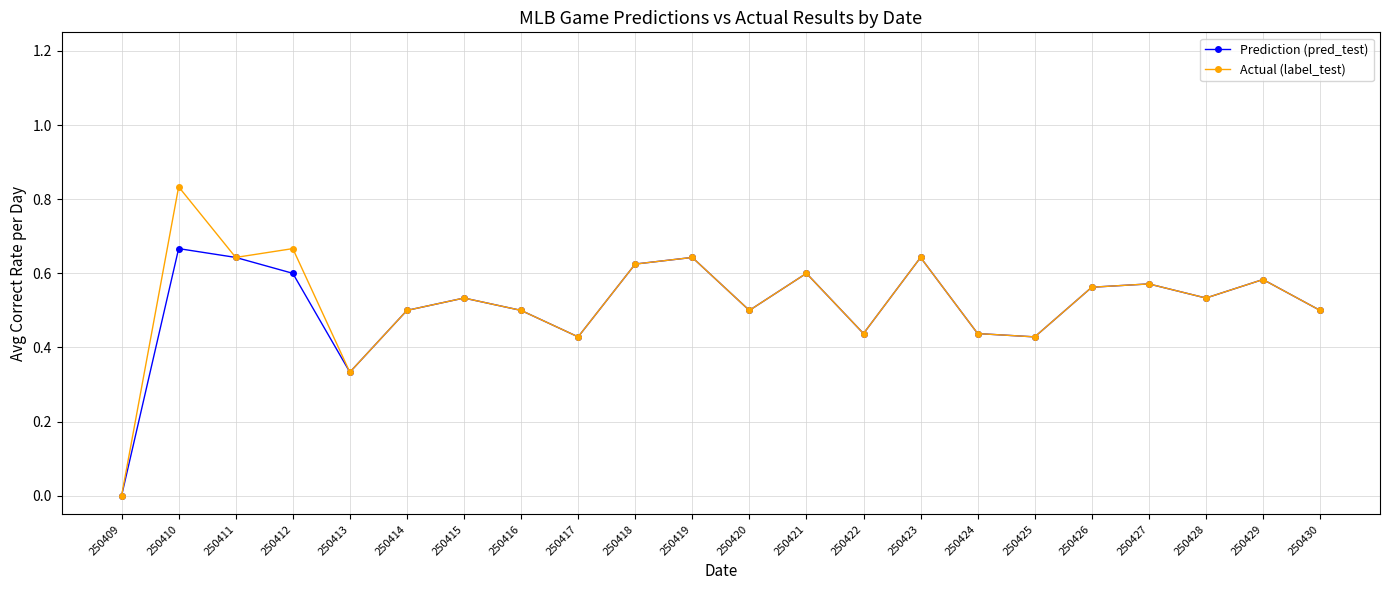

Which series has the largest range (max minus min)?

Actual (label_test)